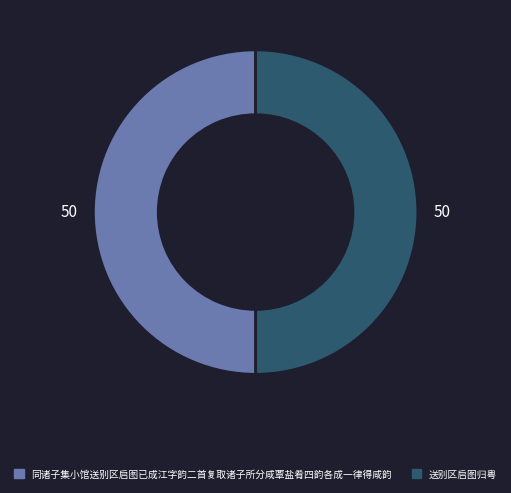

The 送别区启图归粤 slice represents 56% of the pie. True or false?

False